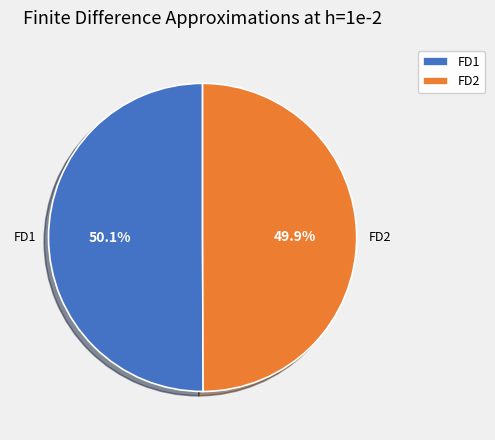

Is there a majority slice in this chart?

Yes